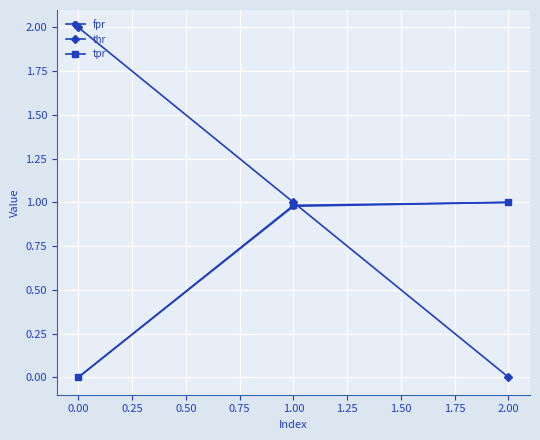

Between 0.00 and 2.00, which series saw the biggest shift?

thr